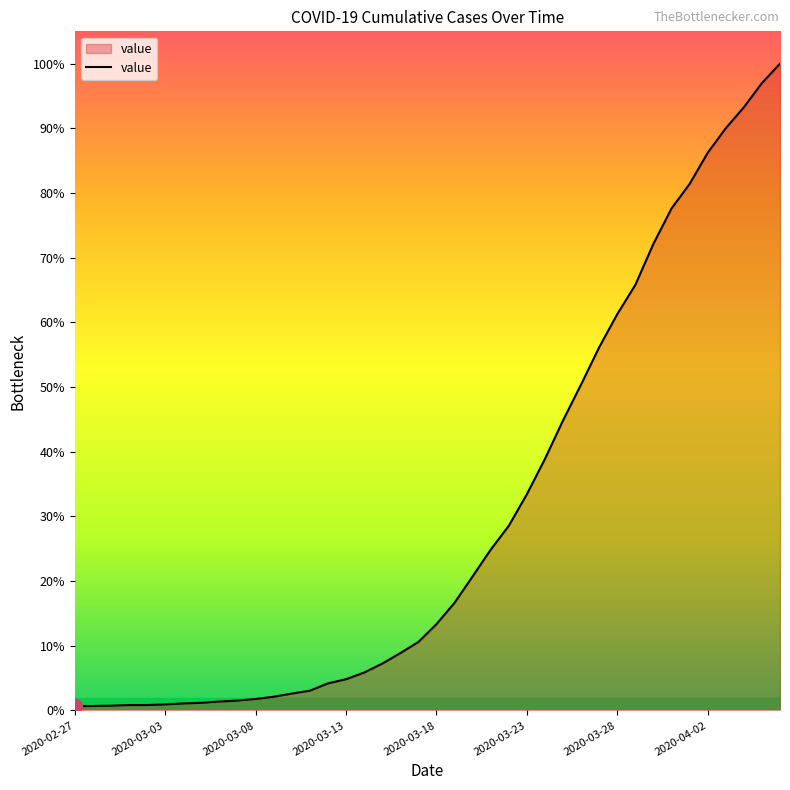

Rank the categories by value from highest to lowest.

2020-04-06, 2020-04-05, 2020-04-04, 2020-04-03, 2020-04-02, 2020-04-01, 2020-03-31, 2020-03-30, 2020-03-29, 2020-03-28, 2020-03-27, 2020-03-26, 2020-03-25, 2020-03-24, 2020-03-23, 2020-03-22, 2020-03-21, 2020-03-20, 2020-03-19, 2020-03-18, 2020-03-17, 2020-03-16, 2020-03-15, 2020-03-14, 2020-03-13, 2020-03-12, 2020-03-11, 2020-03-10, 2020-03-09, 2020-03-08, 2020-03-07, 2020-03-06, 2020-03-05, 2020-03-04, 2020-03-03, 2020-03-01, 2020-03-02, 2020-02-29, 2020-02-28, 2020-02-27